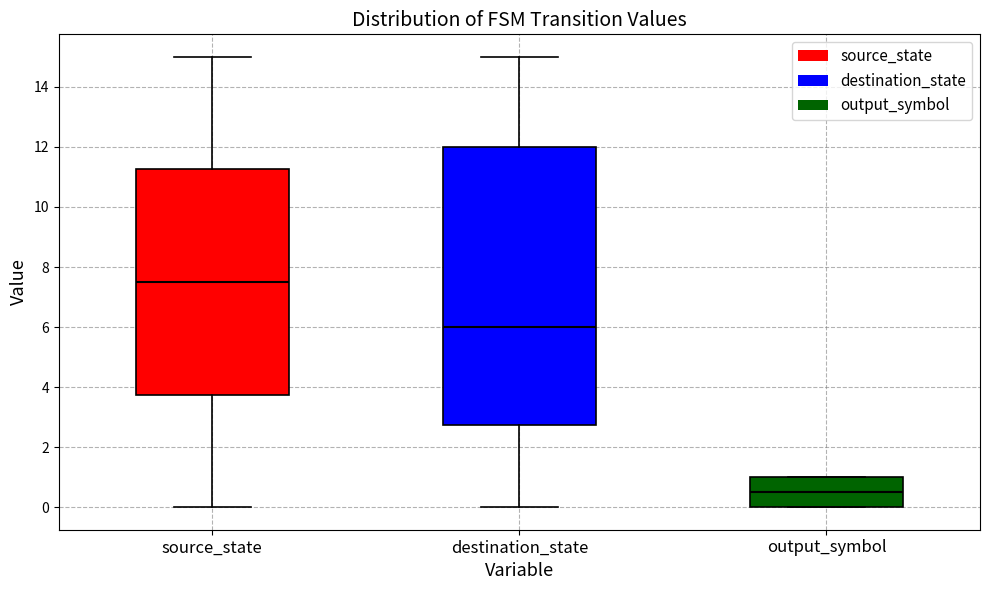

Which box has the lowest median line?

output_symbol